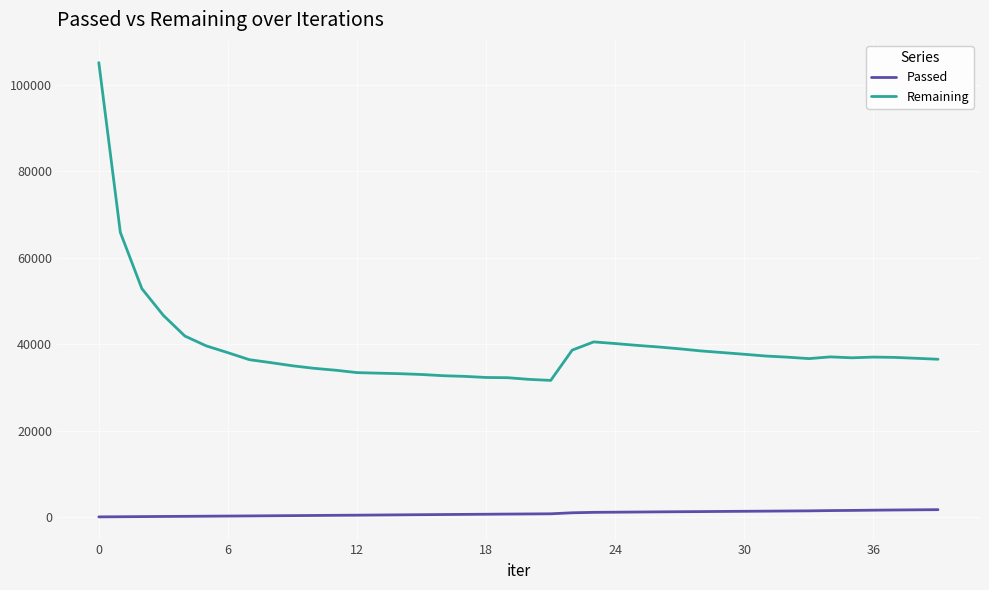

Which series has the largest total across all categories?

Remaining